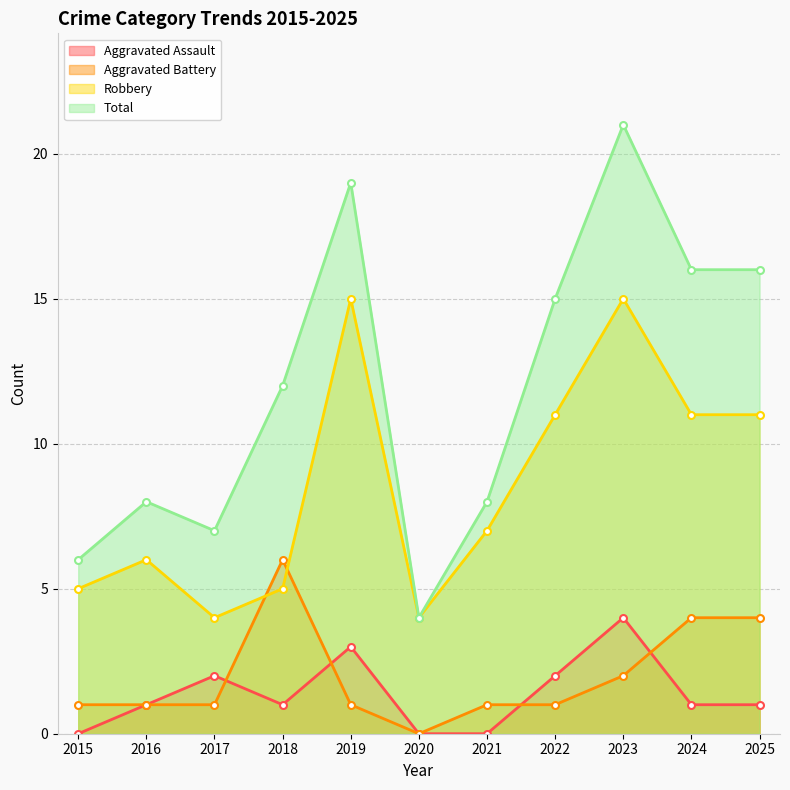

Count the number of data series in this chart.

4